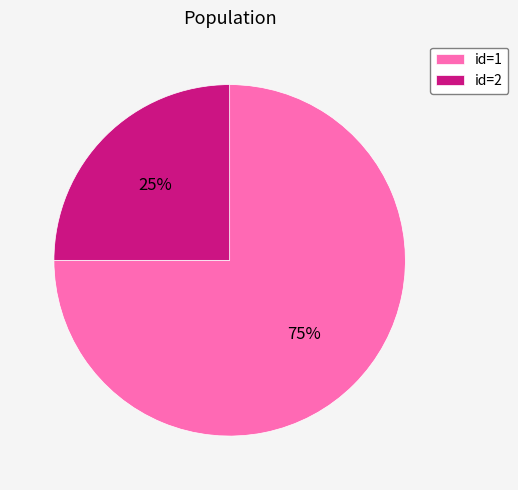

True or false: id=2 accounts for 34% of the total.

False